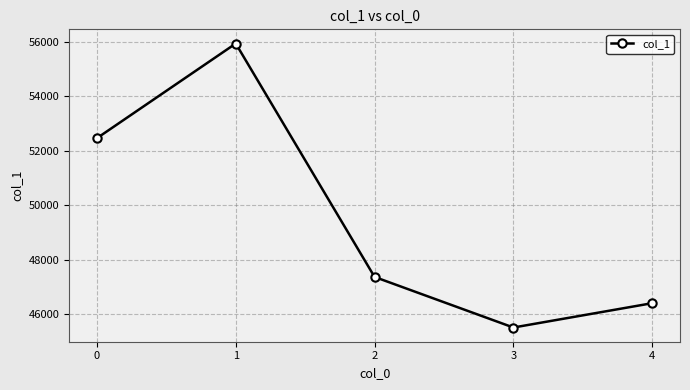

List the labels in order of value, largest first.

1, 0, 2, 4, 3